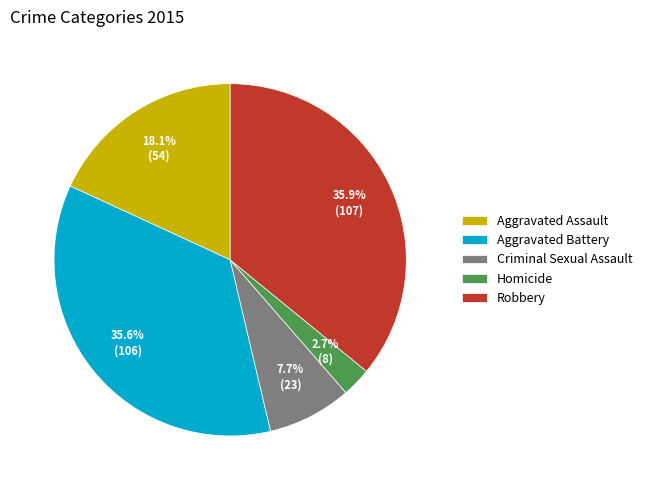

What percentage is the Robbery slice, to the nearest percent?

36%